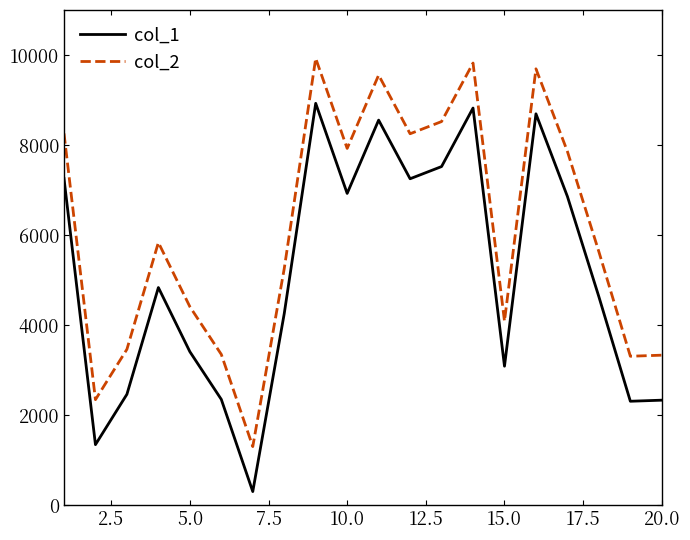

What is the difference between the maximum and minimum values in the col_1 series?

8627